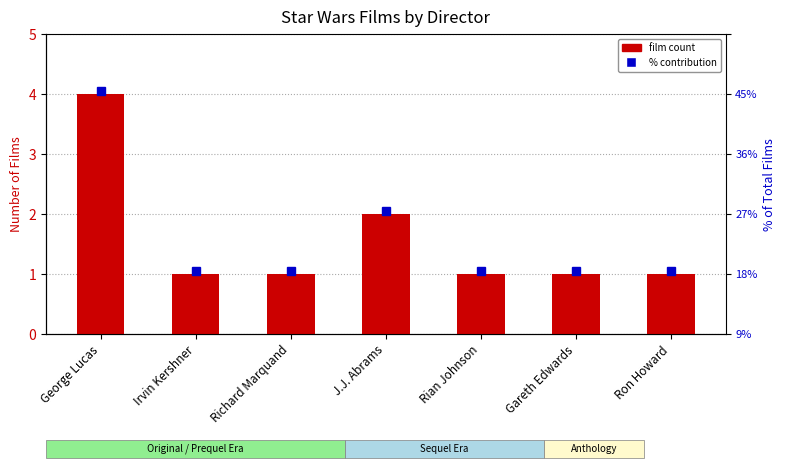

What is the sum of the values at Richard Marquand and George Lucas?

5